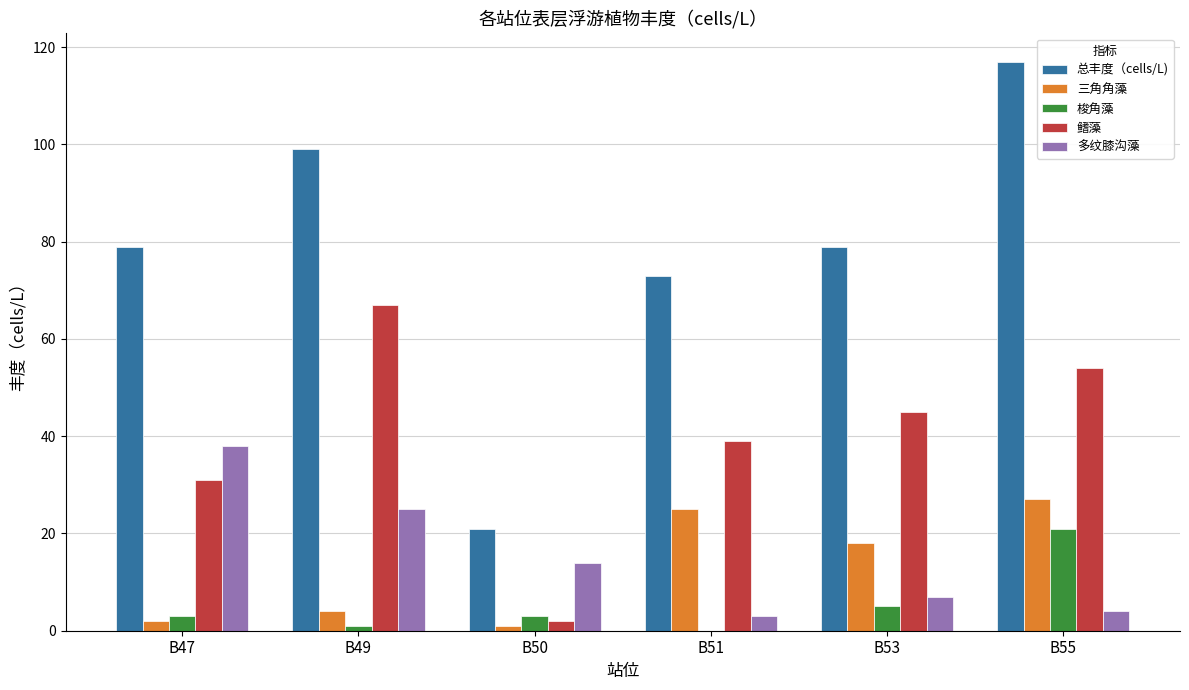

Are the bars grouped side by side (vs. stacked)?

Yes